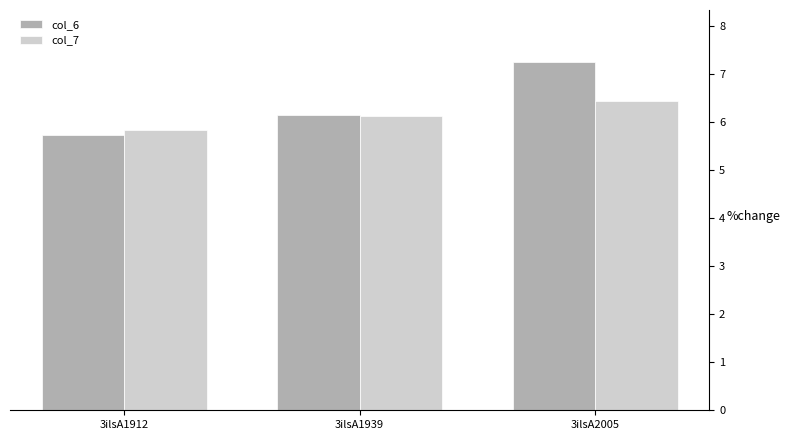

List the series in order of their overall mean, lowest first.

col_7, col_6